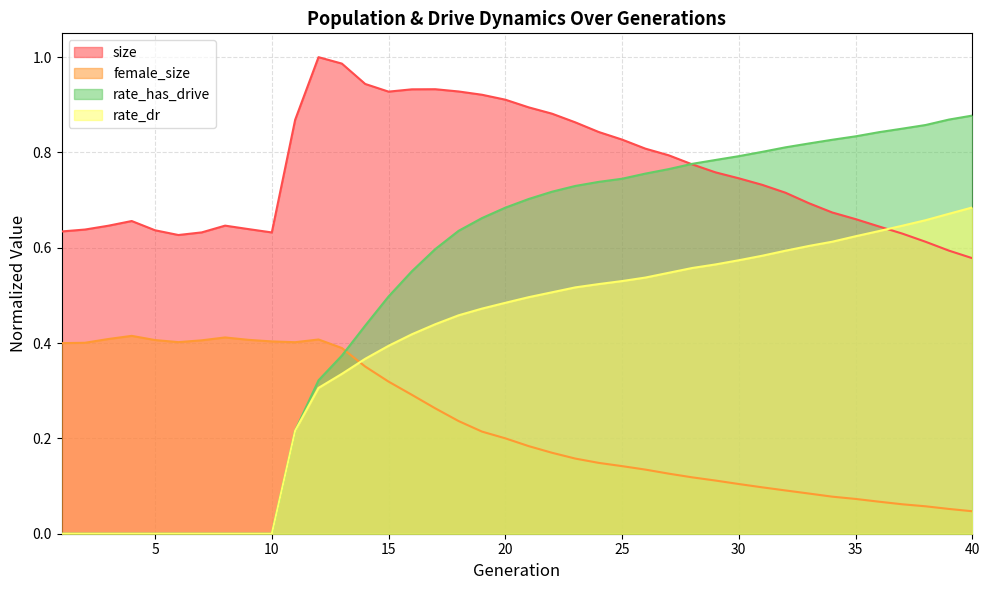

How many intersections are there between female_size and rate_has_drive?

1